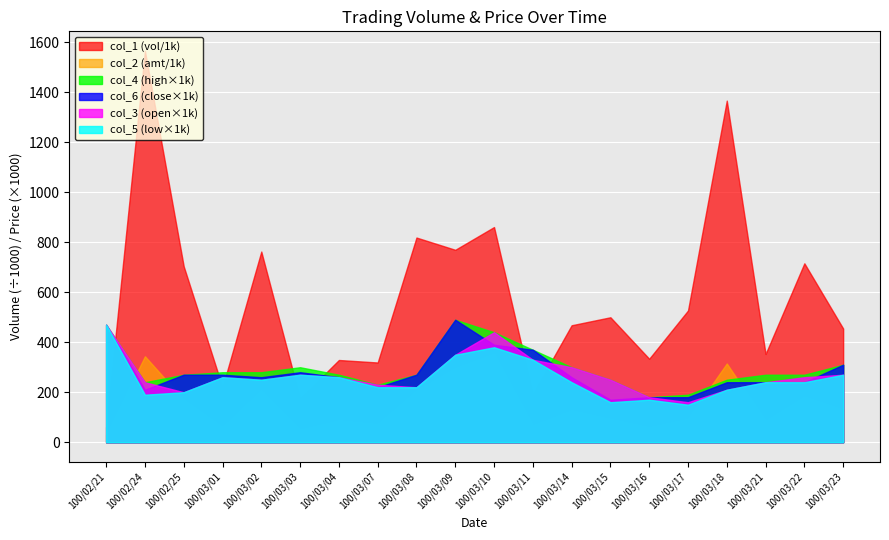

What is the difference between the second highest and second lowest values in the col_3 series?

0.3